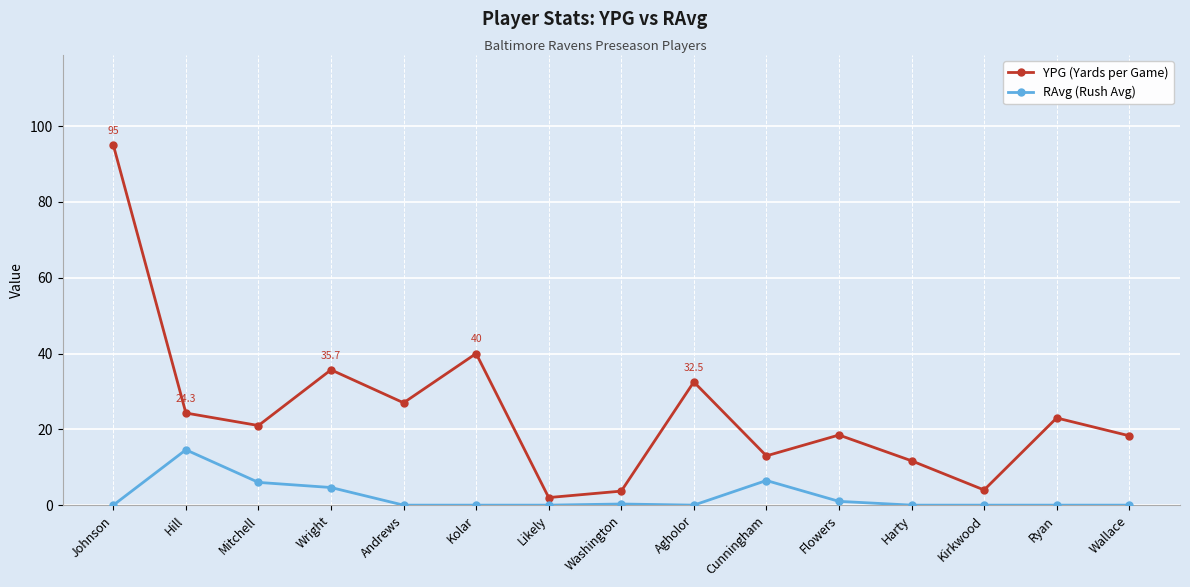

What is the average value of the YPG (Yards per Game) series?

24.6